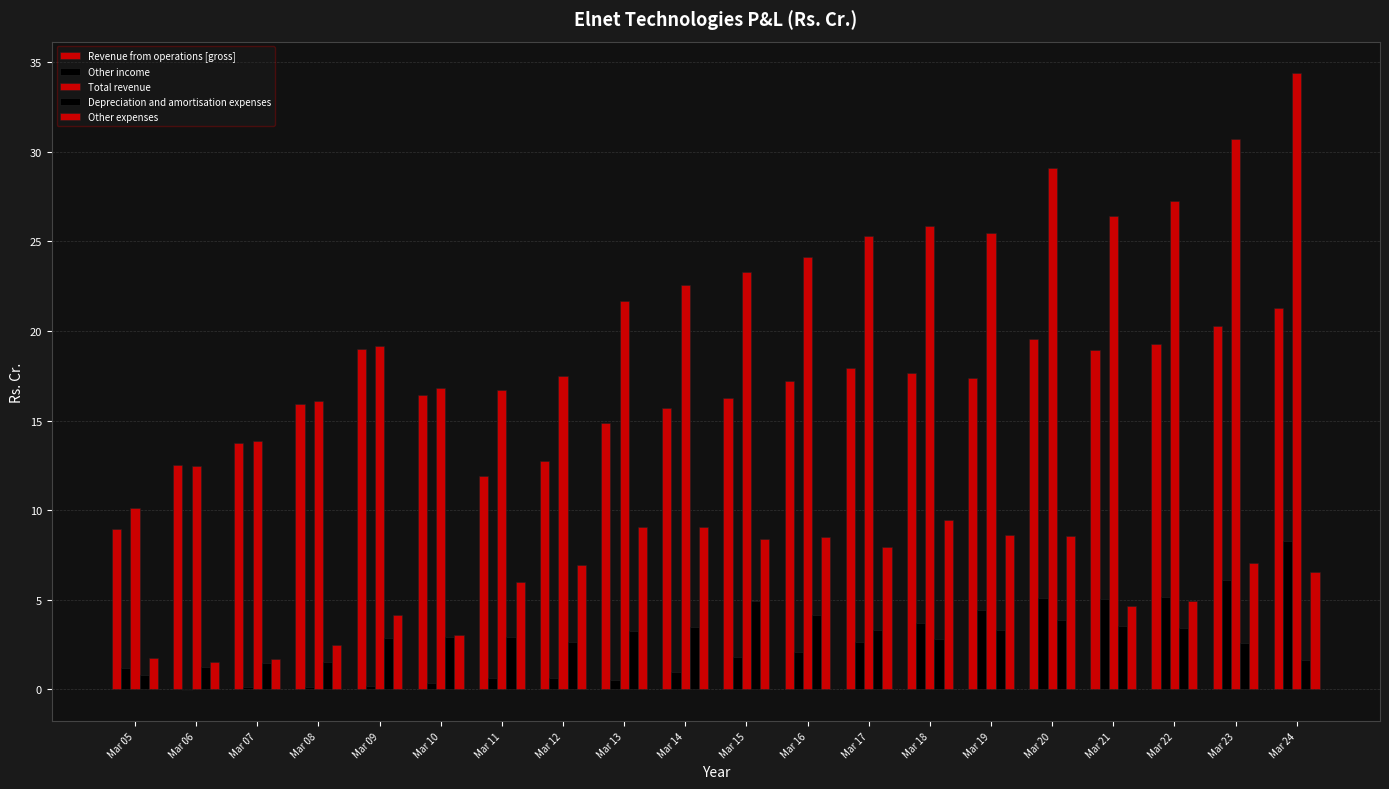

What is the total value across all series at Mar 17?

57.1